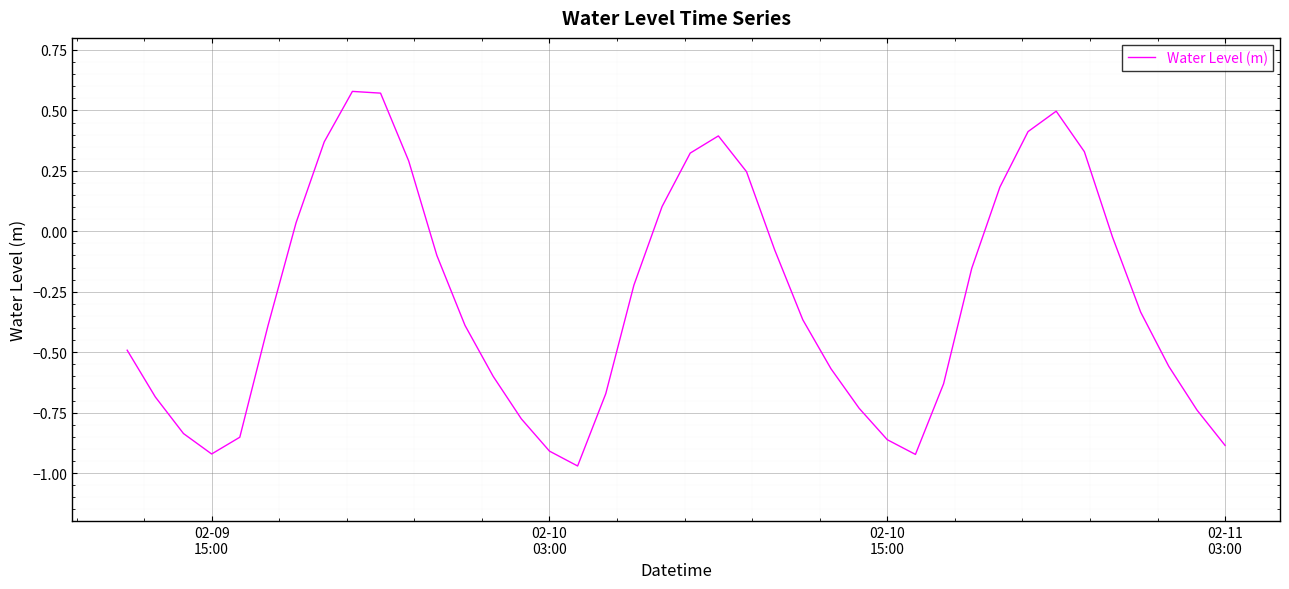

Is this an area chart (filled region under the line)?

No